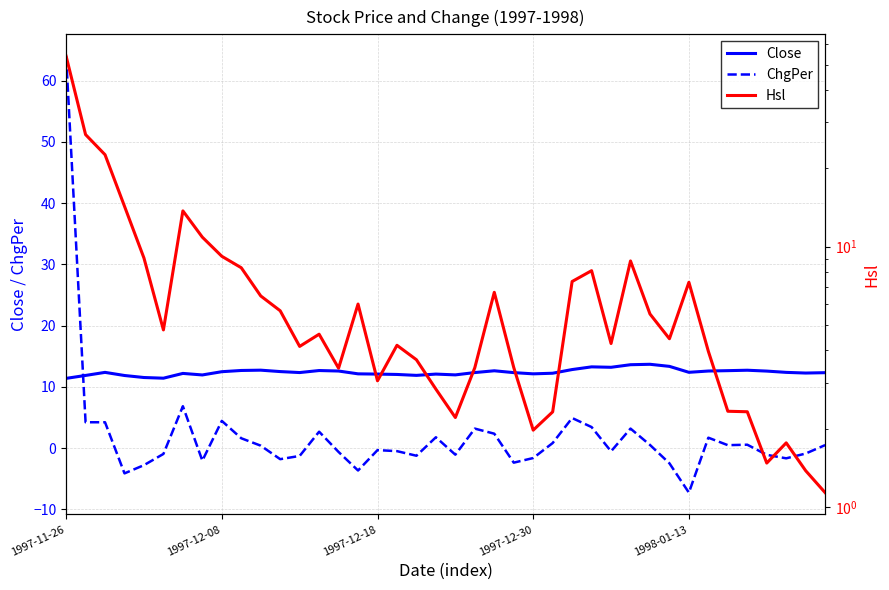

What are all the series names shown in the legend?

Close, ChgPer, Hsl